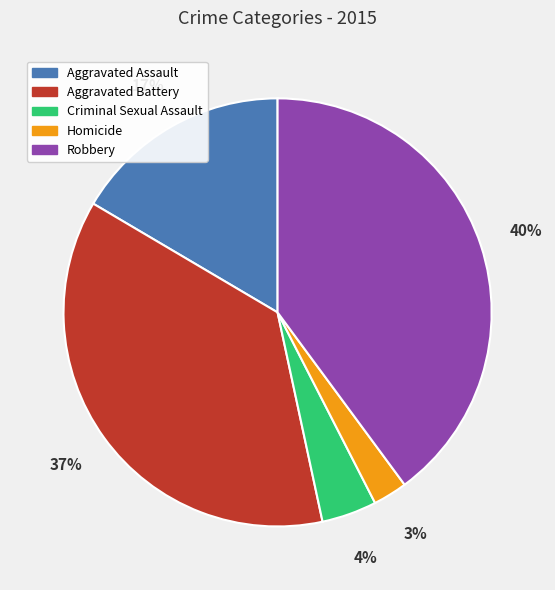

Does Criminal Sexual Assault represent more than half of the total?

No